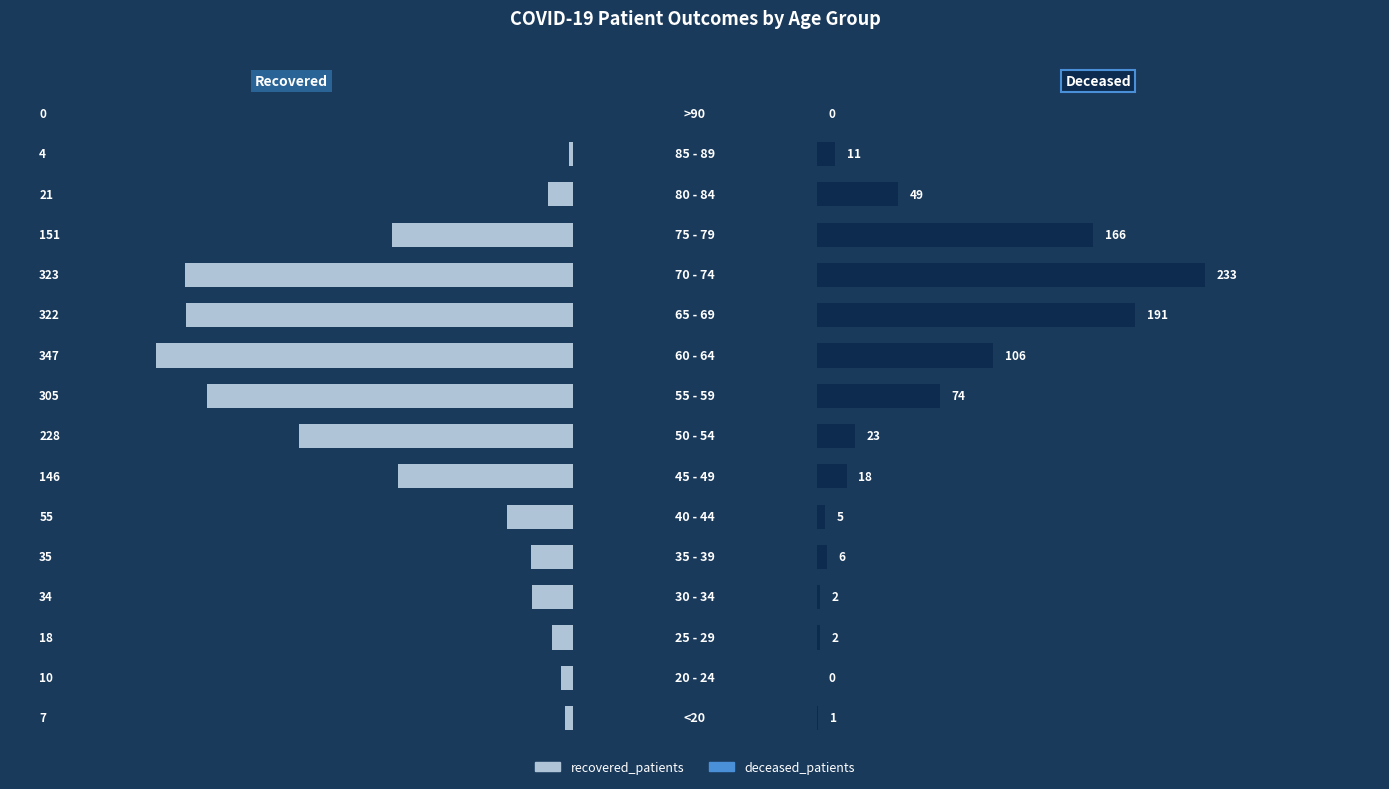

The recovered_patients series shows 50 at 4. True or false?

False